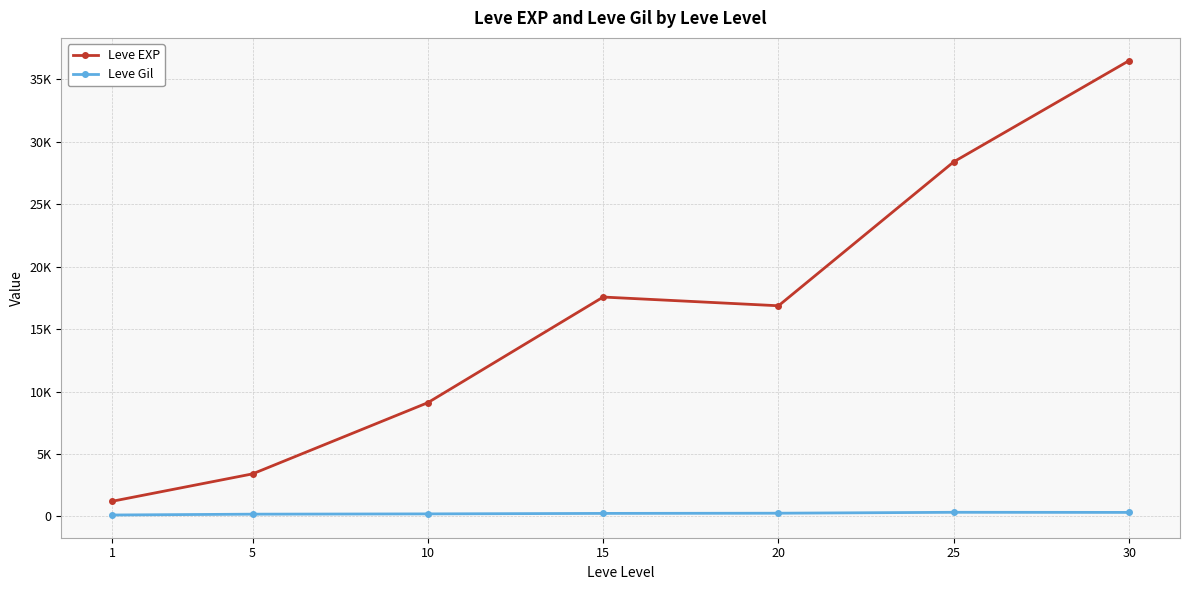

Reading left to right, extract all data points from this chart.

Leve EXP: 1=1213.3	5=3405.0	10=9106.7	15=17563.3	20=16865.0	25=28393.3	30=36492.5
Leve Gil: 1=113.3	5=180.0	10=202.8	15=241.3	20=257.0	25=329.7	30=320.8